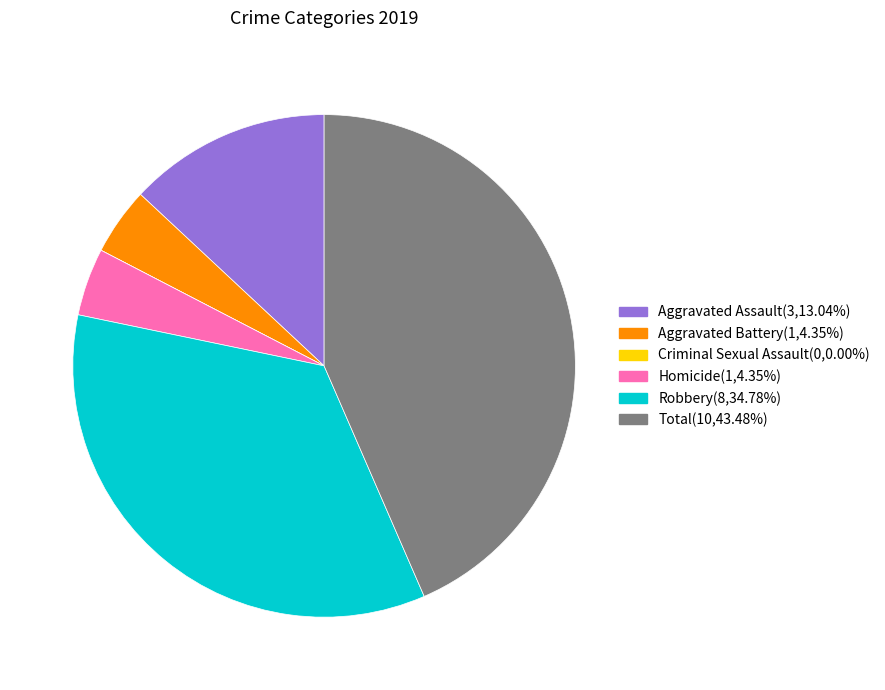

Which has a higher value, Total or Homicide?

Total